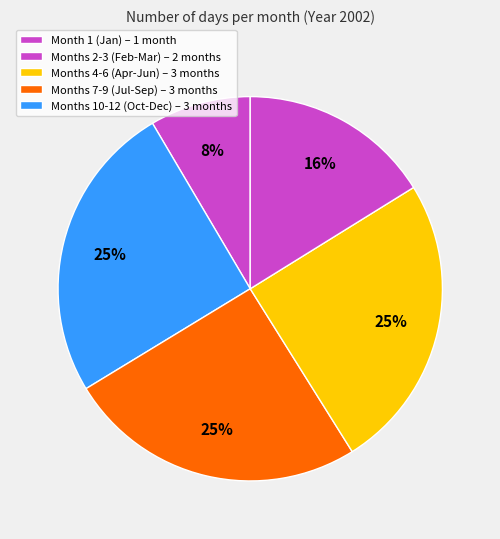

Count the number of slices in the pie.

5